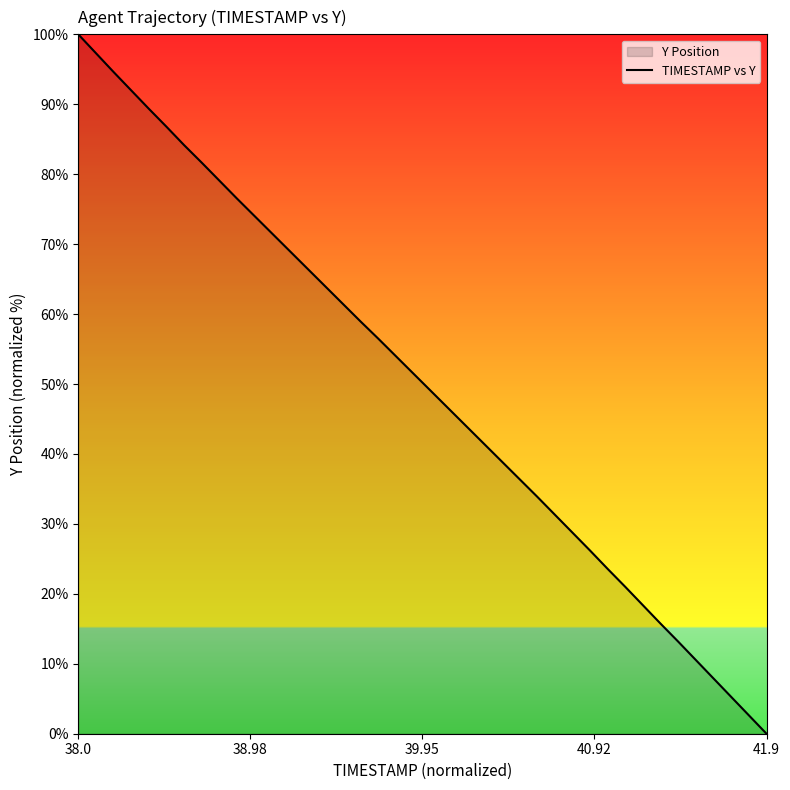

At which category does the chart reach its minimum across all series?

41.9